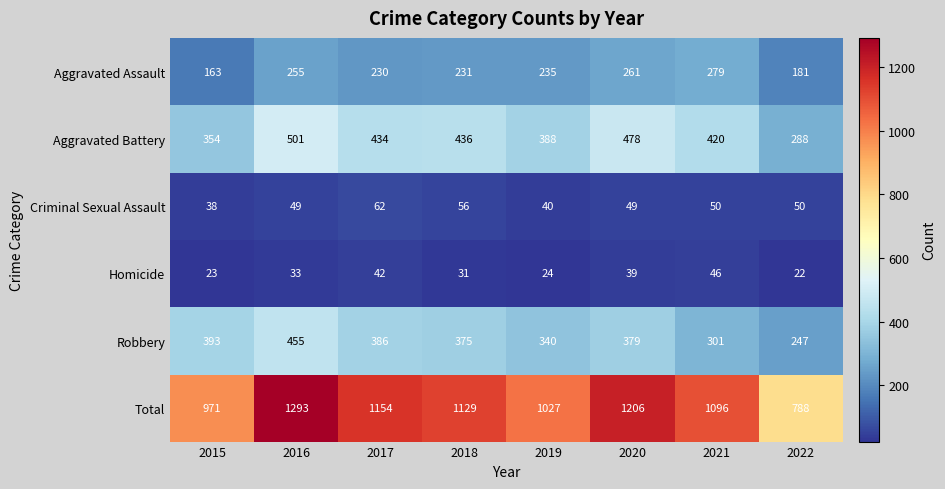

The Aggravated Assault series shows 230 at 2017. True or false?

True